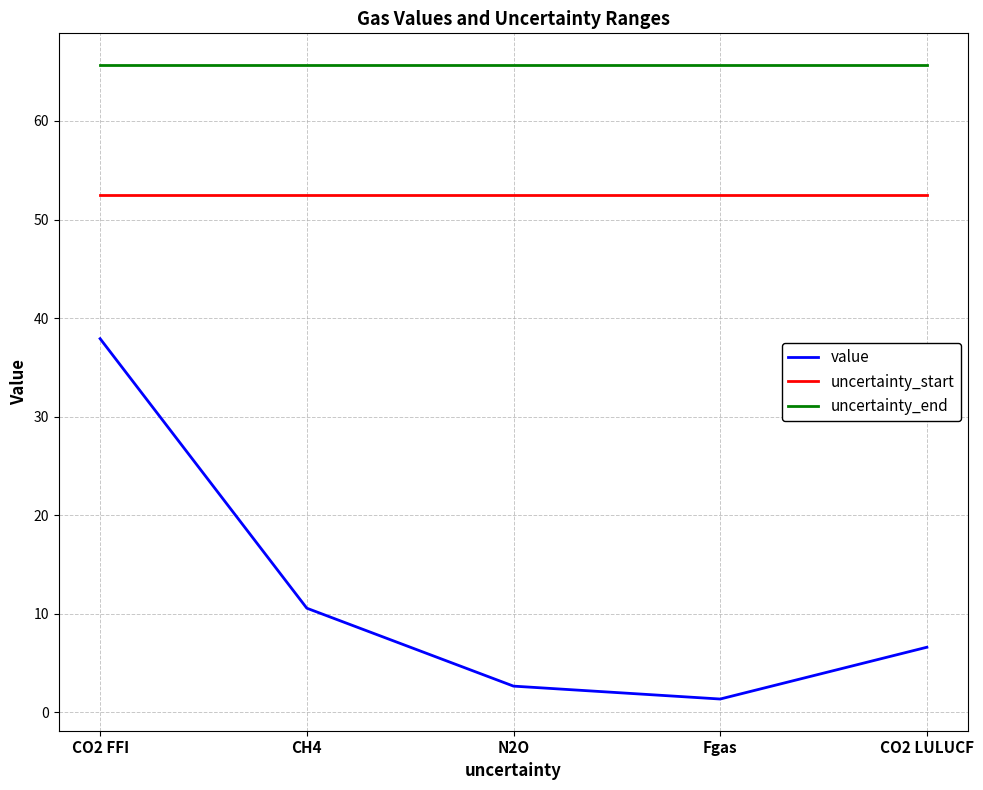

Which series has the widest spread of values?

value